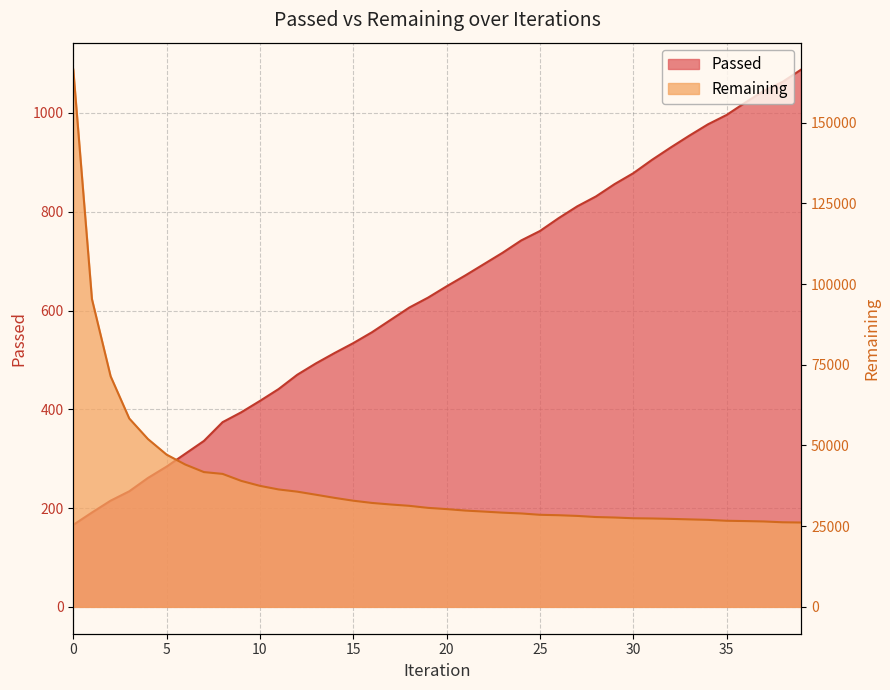

Between 13 and 3, which is larger?

13